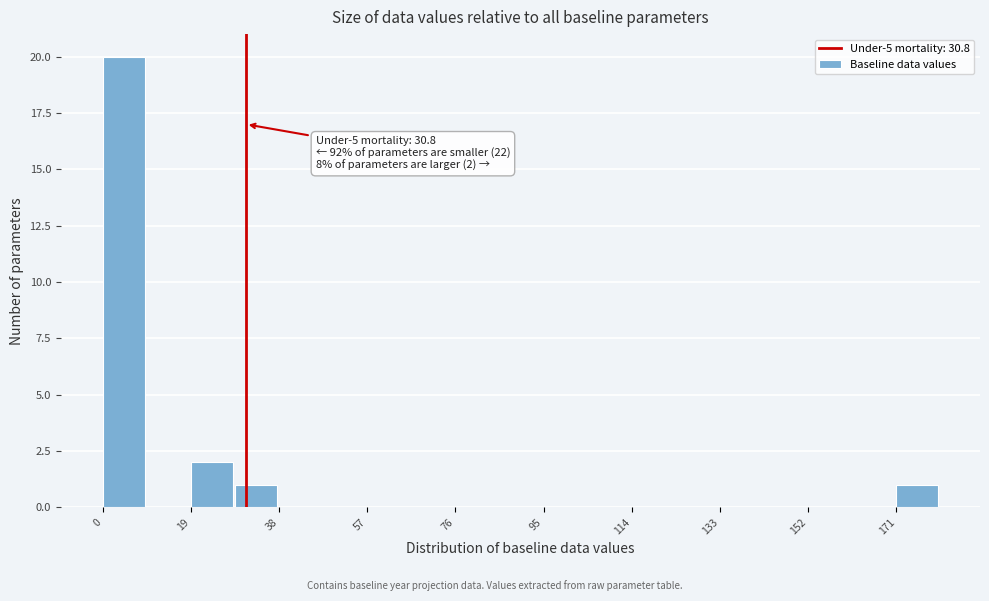

Which range on the x-axis has the tallest bar?

0 to 10